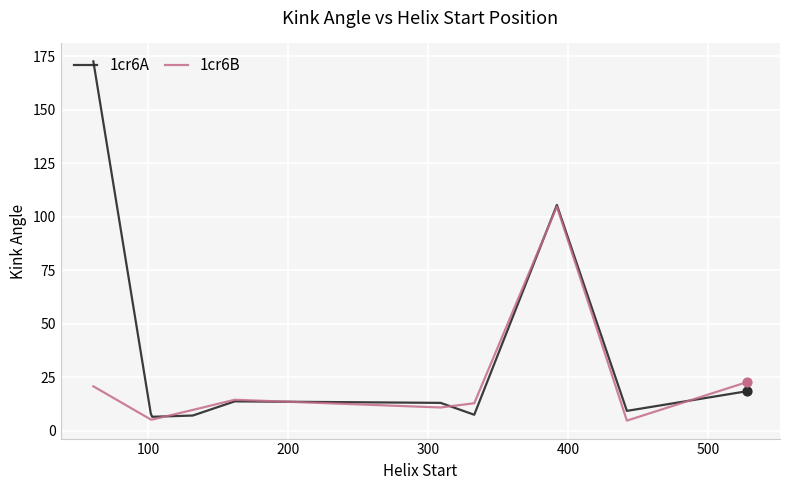

Which series has the largest total across all categories?

1cr6A